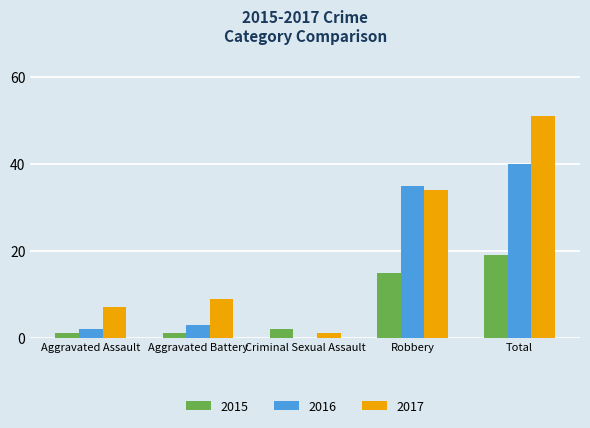

Is the value of 2016 at Total greater than the value of 2017 at Aggravated Battery?

Yes